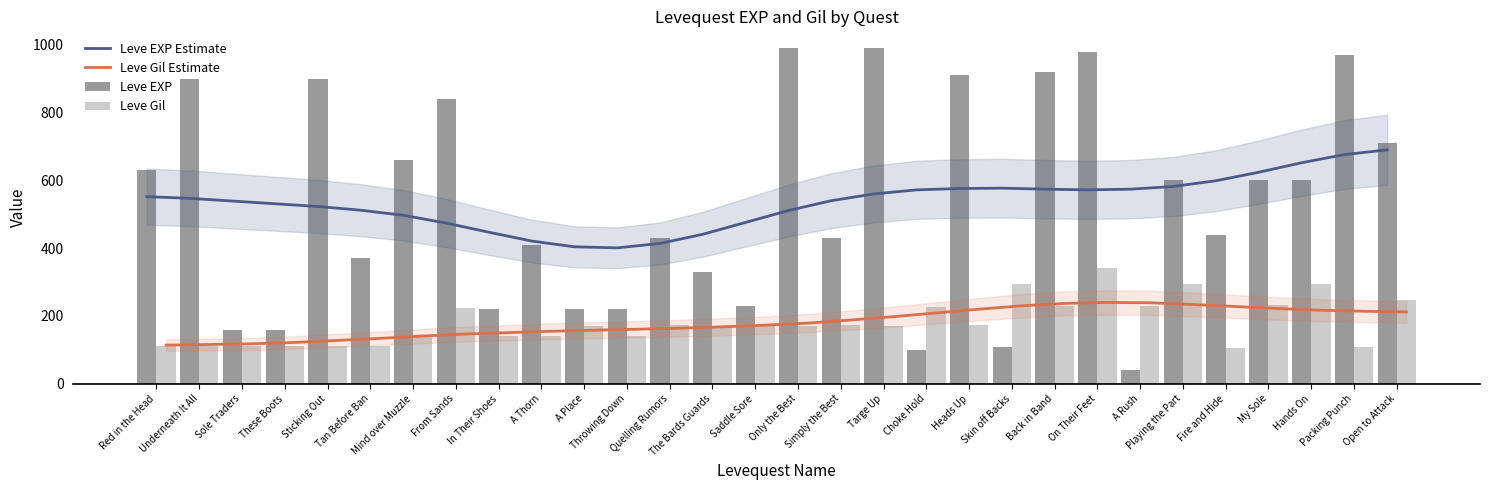

What is the sum of the Leve Gil values at Simply the Best and These Boots?

285